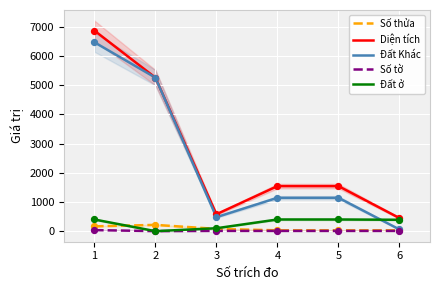

Which series contains the lowest Y value?

Đất ở